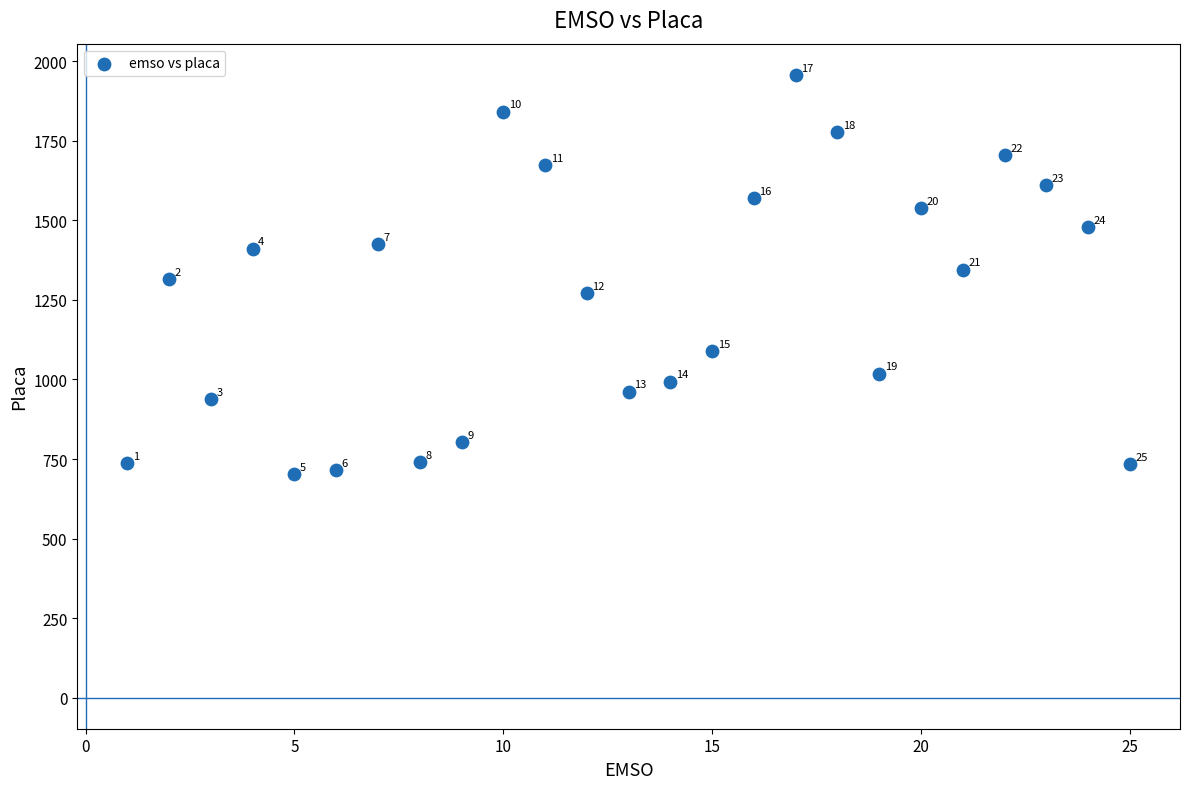

What Y value in the scatter plot is closest to 1329?

1314.3